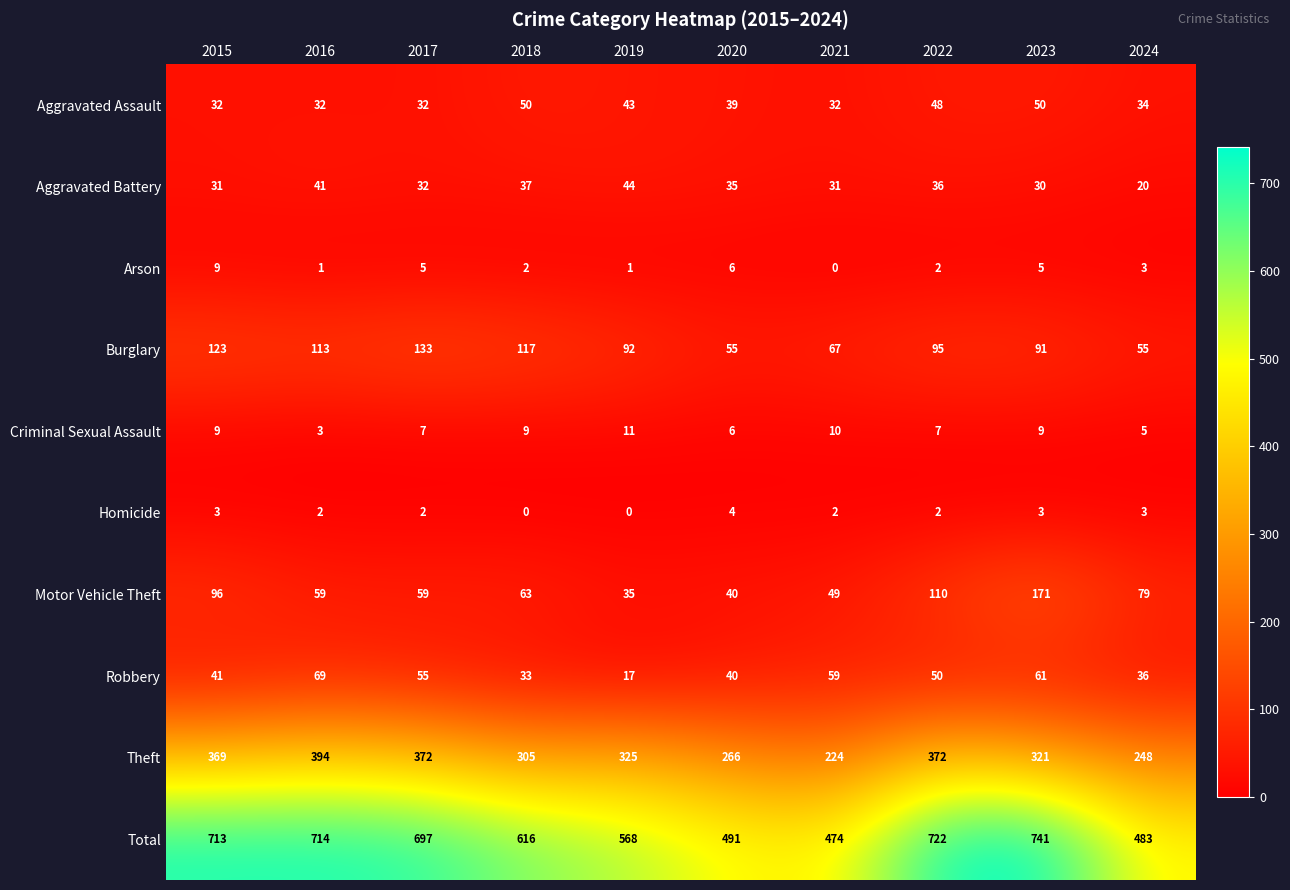

What value does the Theft series have at 2015?

369